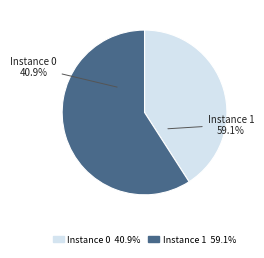

Count the number of slices in the pie.

2